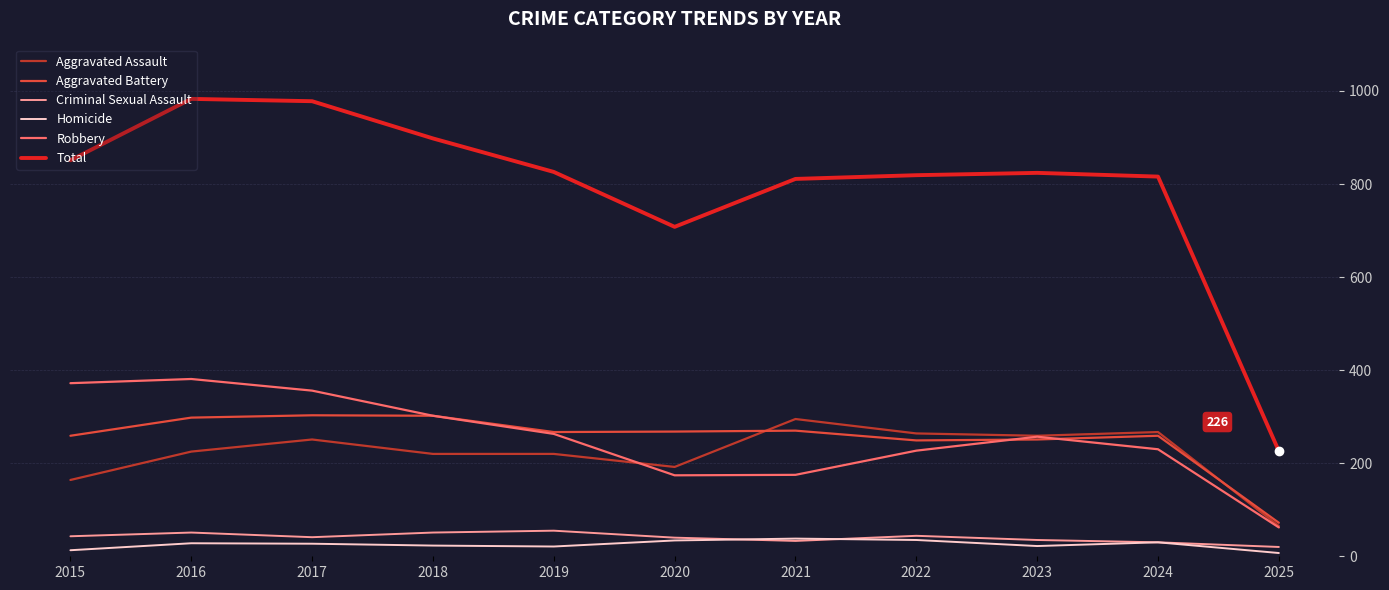

In Aggravated Battery, how many points are lower than both neighbors (excluding endpoints)?

2